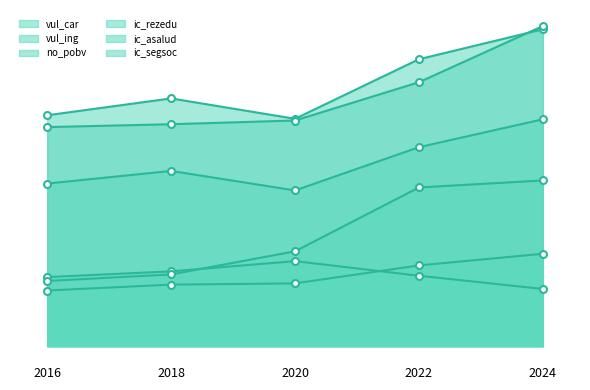

Between which two adjacent categories do vul_ing and ic_rezedu first intersect?

2020 and 2022